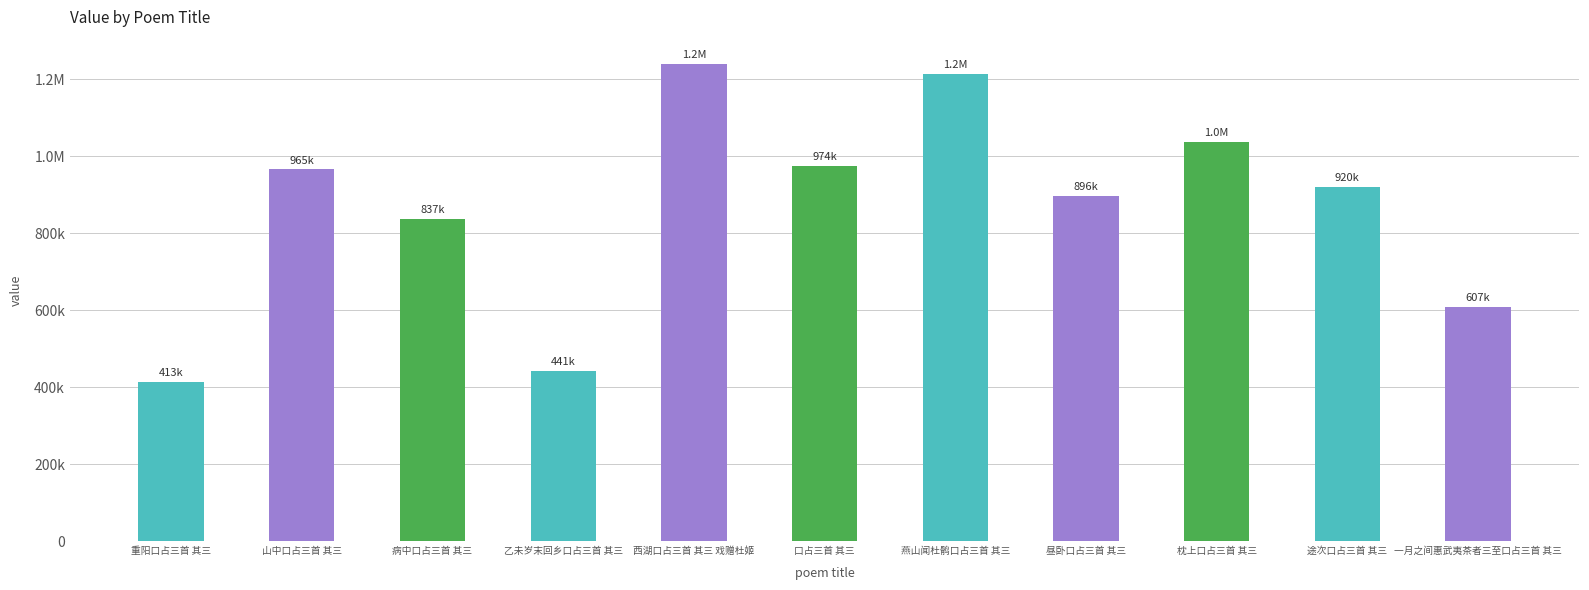

Are the bars horizontal?

No